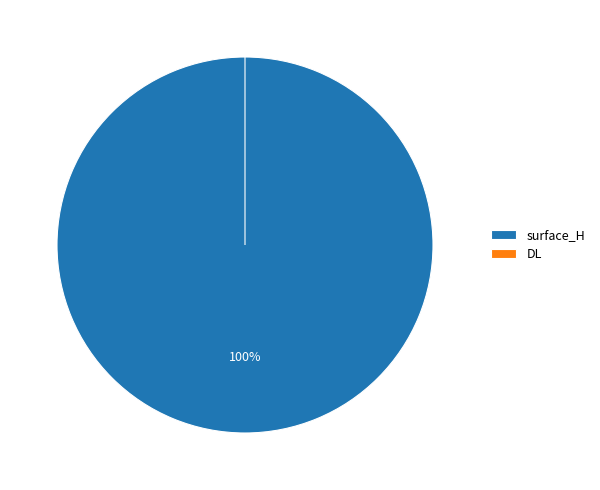

Does any single category account for the majority?

Yes